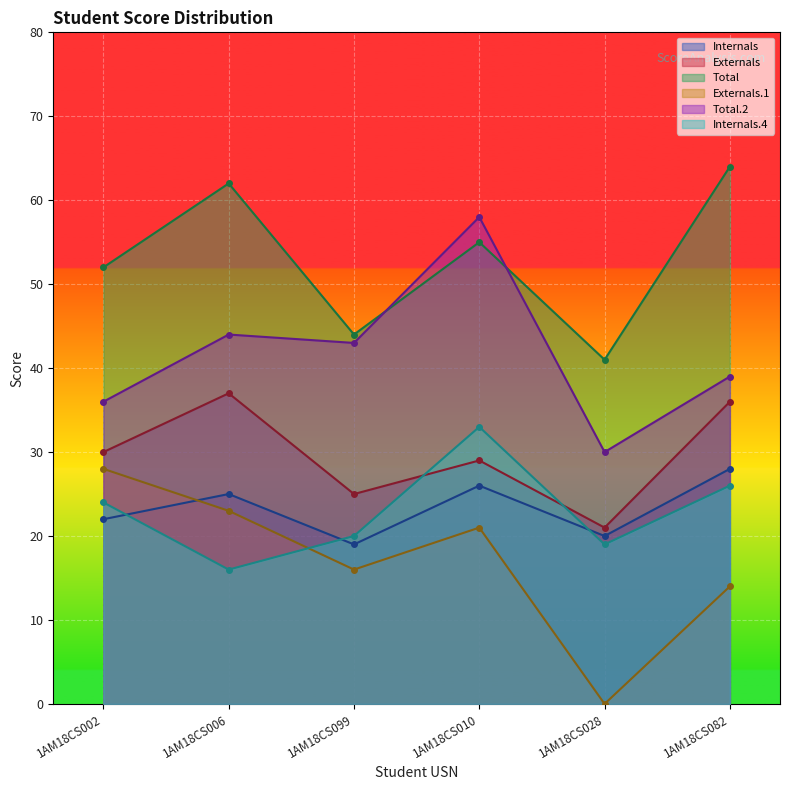

Reading left to right, list all the values displayed in this chart.

Internals: 22	25	19	26	20	28
Externals: 30	37	25	29	21	36
Total: 52	62	44	55	41	64
Externals.1: 28	23	16	21	0	14
Total.2: 36	44	43	58	30	39
Internals.4: 24	16	20	33	19	26